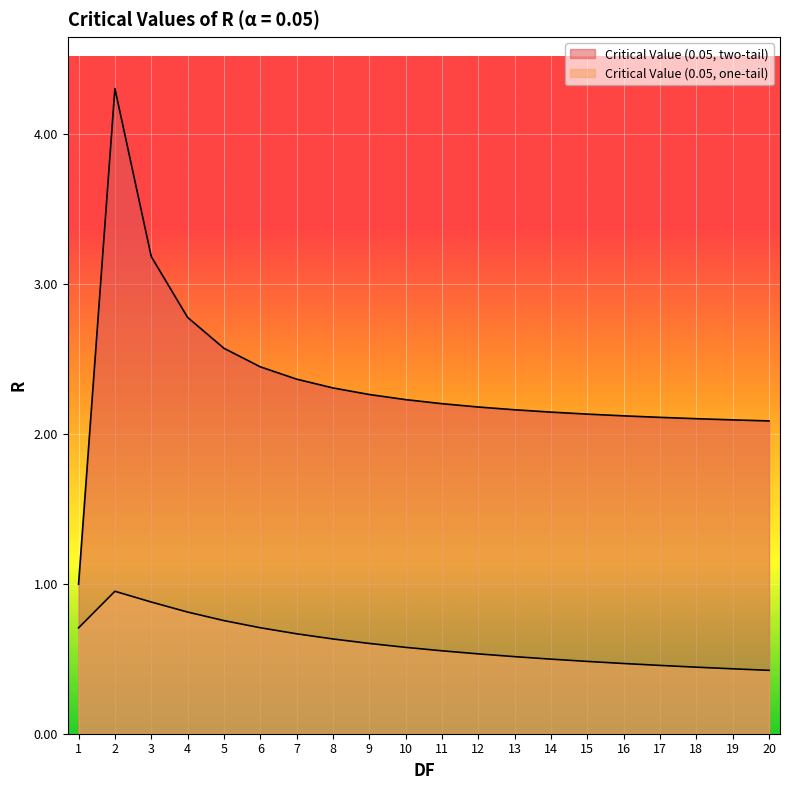

Rank the categories by Critical Value (0.05, two-tail) value from highest to lowest.

2, 3, 4, 5, 6, 7, 8, 9, 10, 11, 12, 13, 14, 15, 16, 17, 18, 19, 20, 1